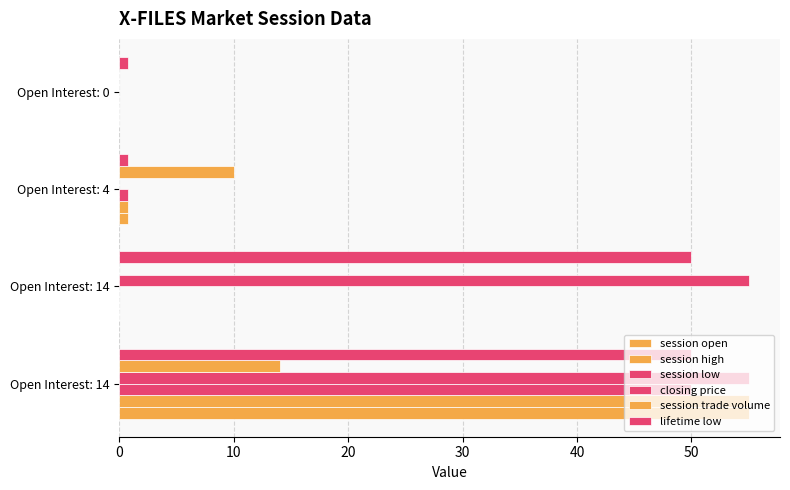

Count the number of categories in the chart.

4